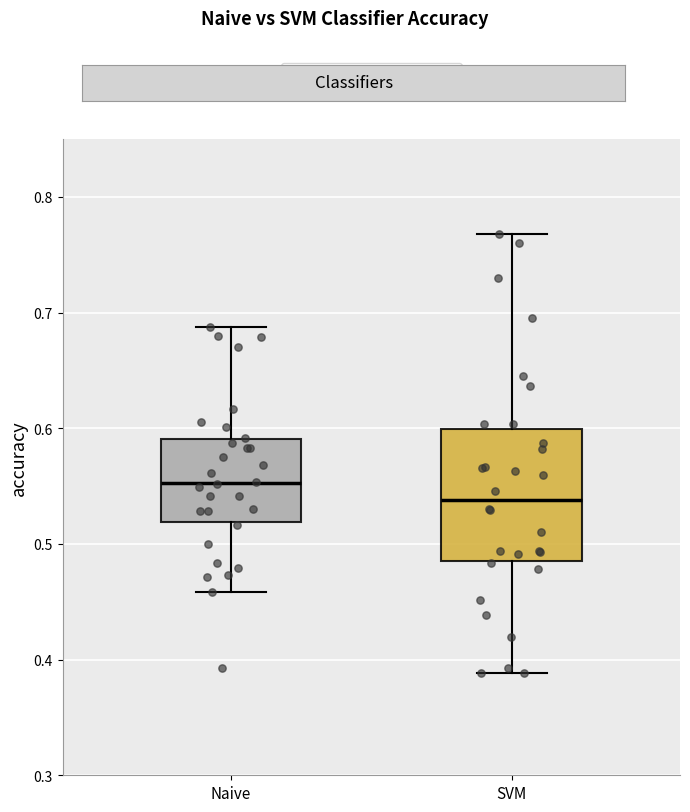

Where does the lower whisker of the box for Naive end on the y-axis? The values are not printed on the chart, so give them approximately, as read against the axis.

0.46